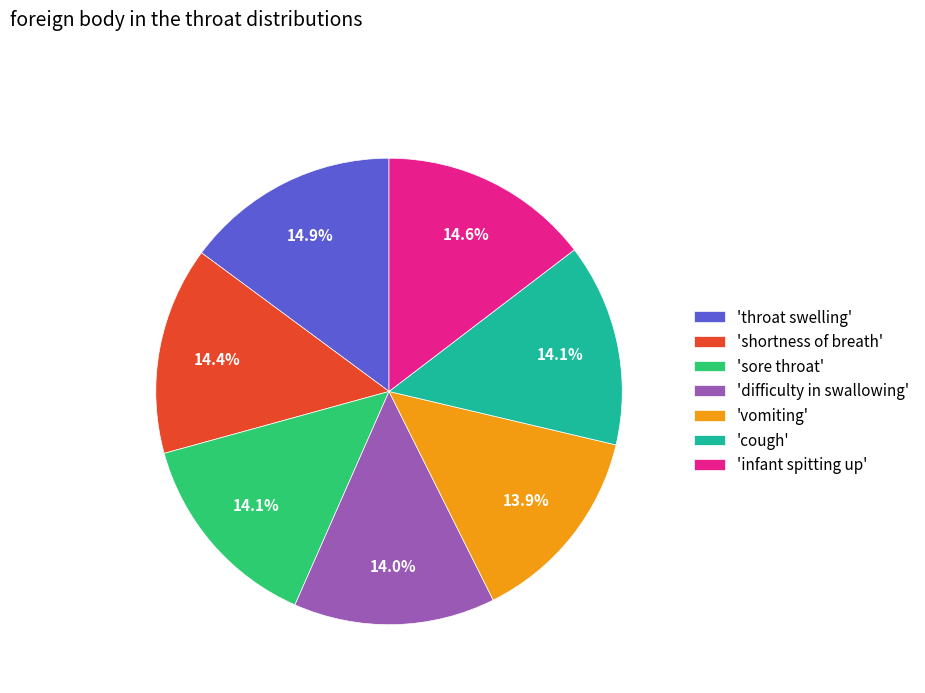

How much of the chart is everything except 'cough'?

85.9%